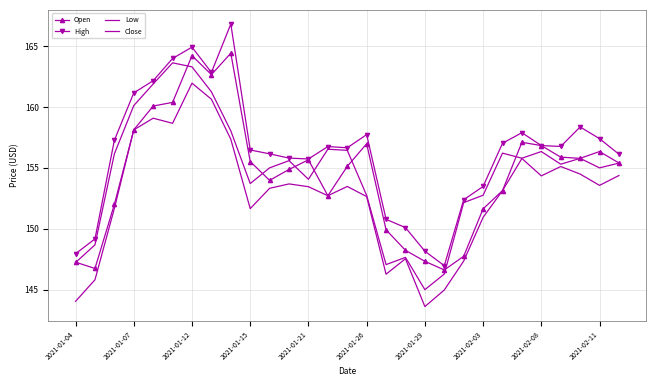

True or false: Low and Close cross at least once.

False